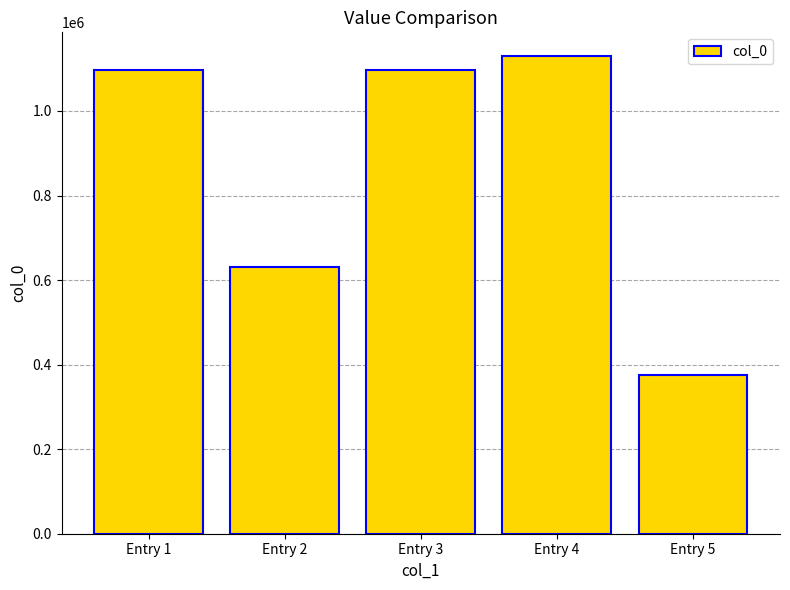

What is the average value?

865645